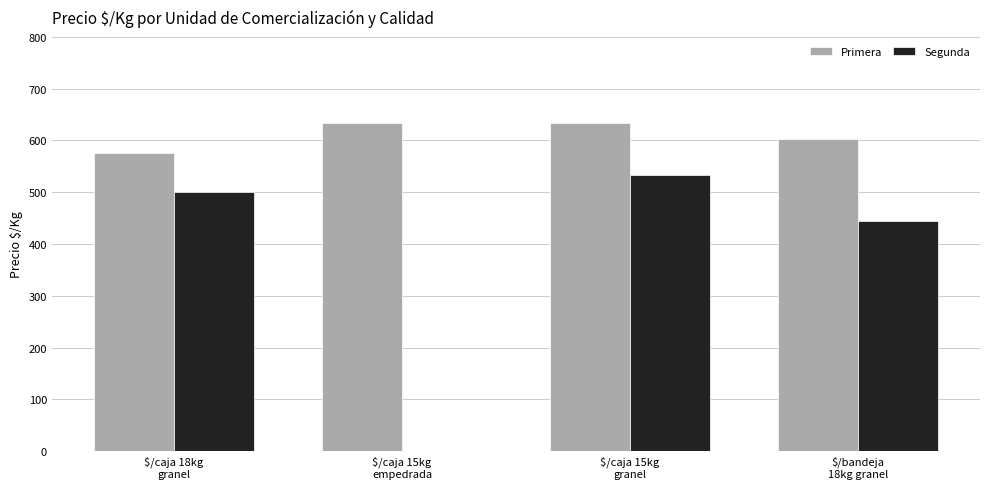

Which series has the largest total across all categories?

Primera